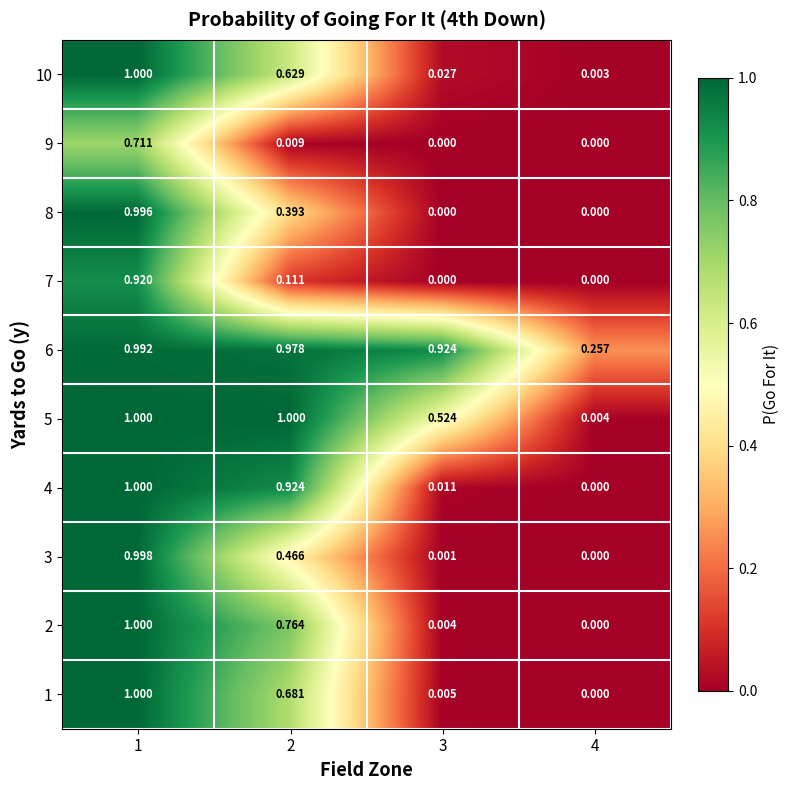

At how many categories does at least one series exceed 0?

4